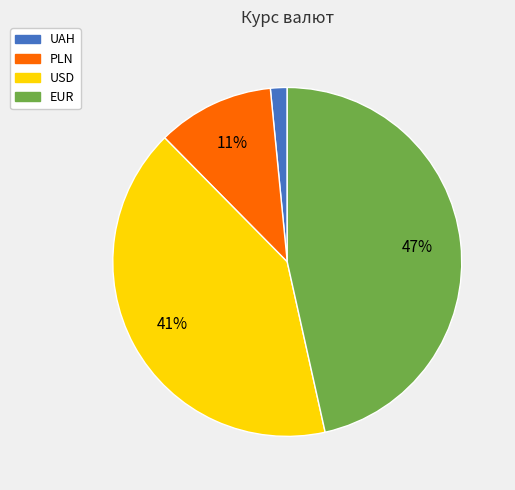

Is the sum of EUR and PLN greater than half?

Yes